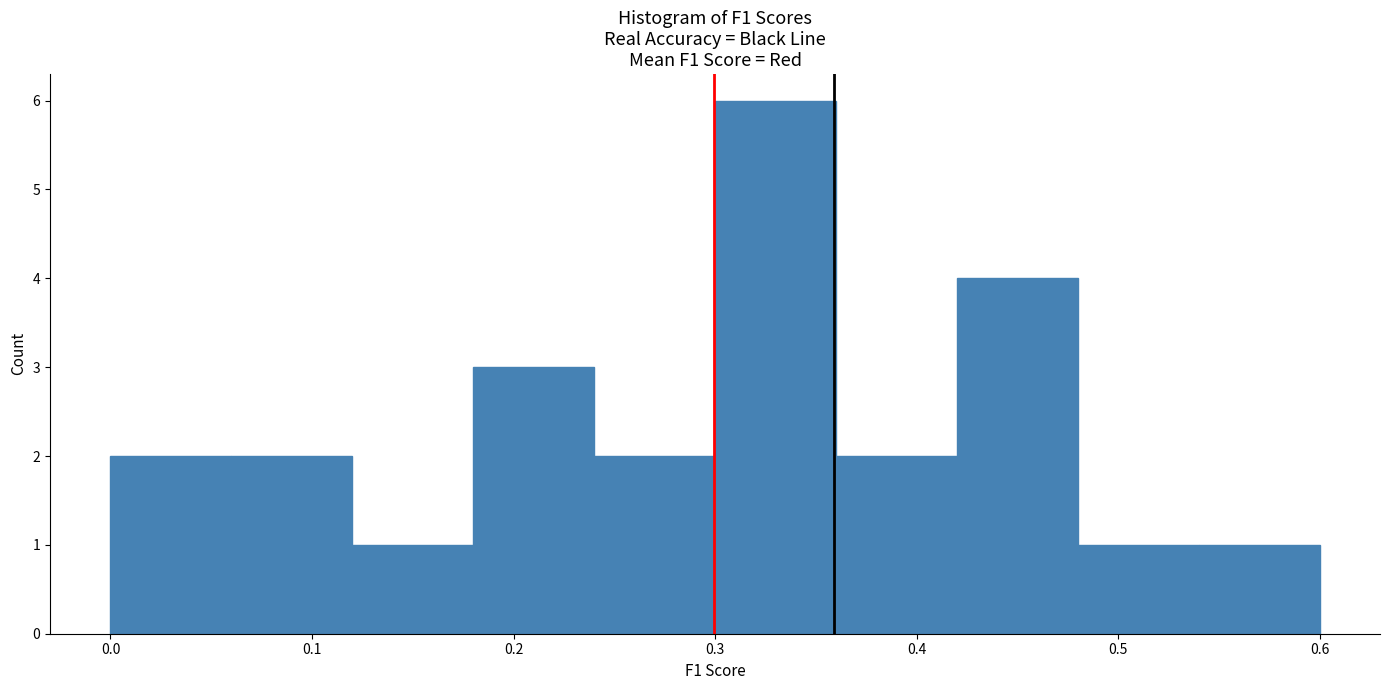

How tall is the bar that spans 0.30 to 0.36 on the x-axis? The values are not printed on the chart, so give them approximately, as read against the axis.

6